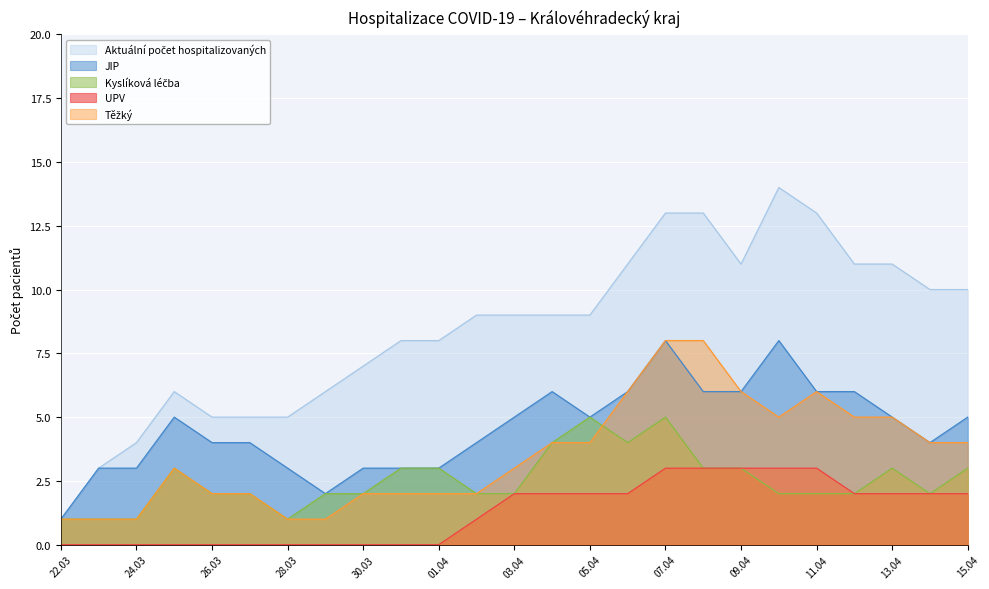

What is the total value across all series at 05.04?

25